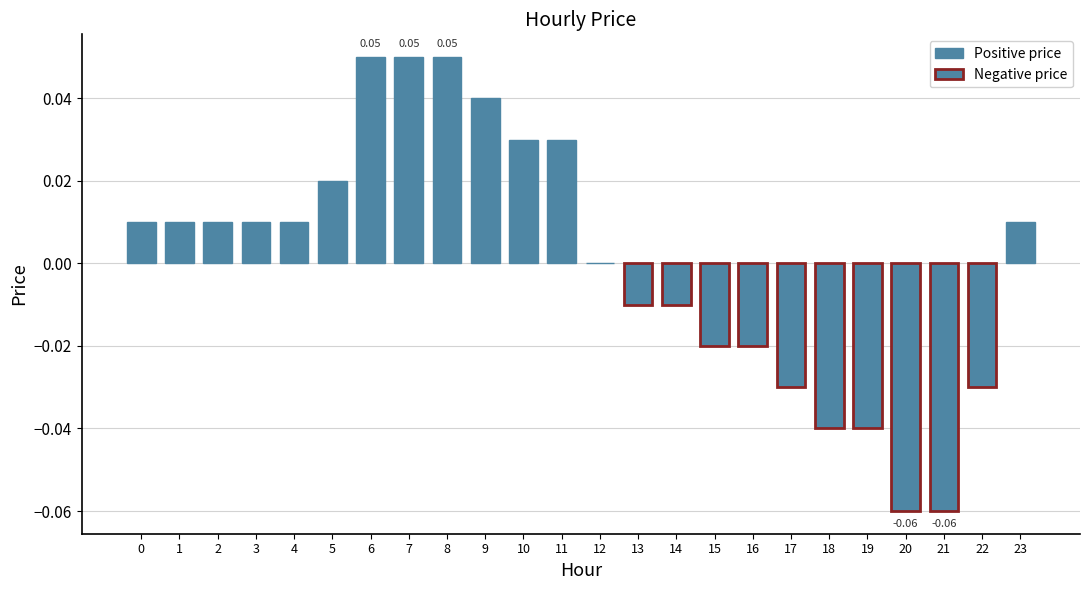

Does the chart contain stacked bars?

No